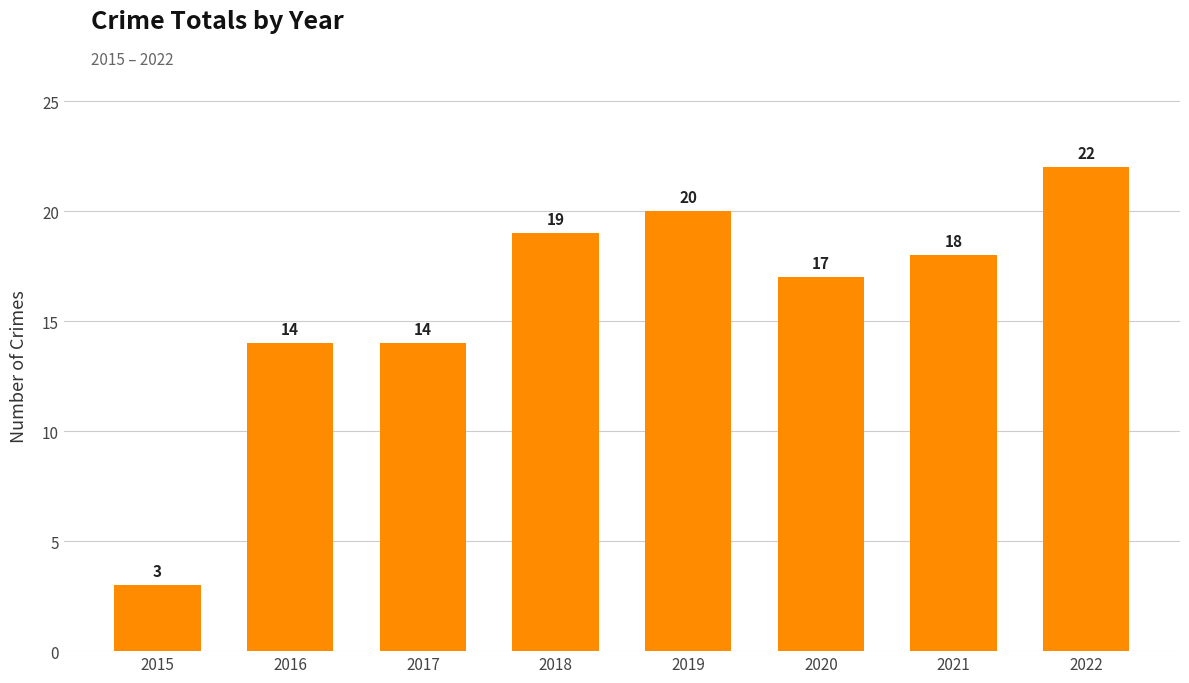

What is the difference between the maximum and minimum values?

19